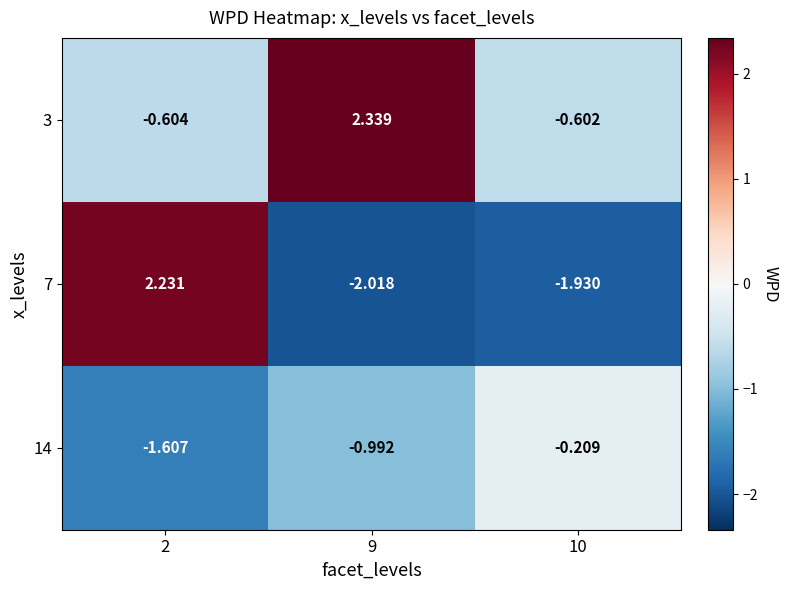

How many distinct data groups are displayed?

3